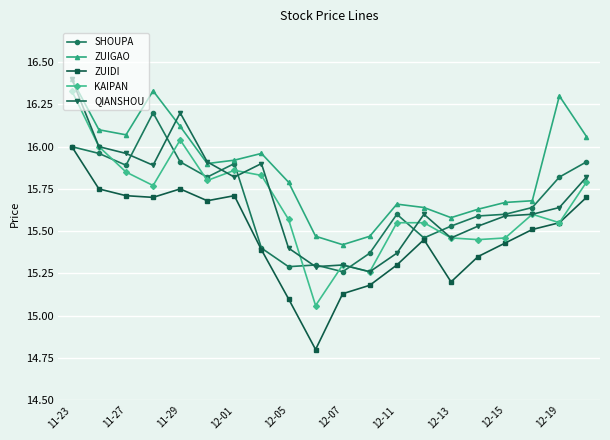

In KAIPAN, how many points are lower than both neighbors (excluding endpoints)?

6